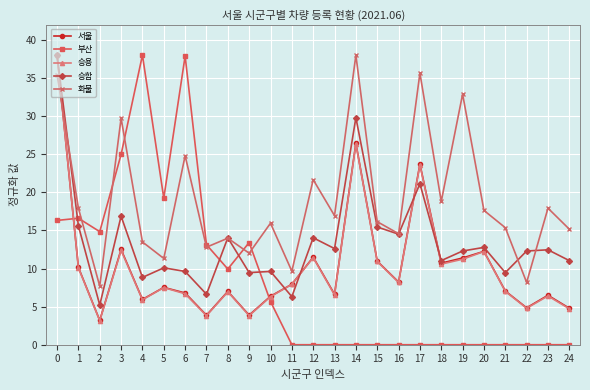

How many intersections are there between 서울 and 화물?

1